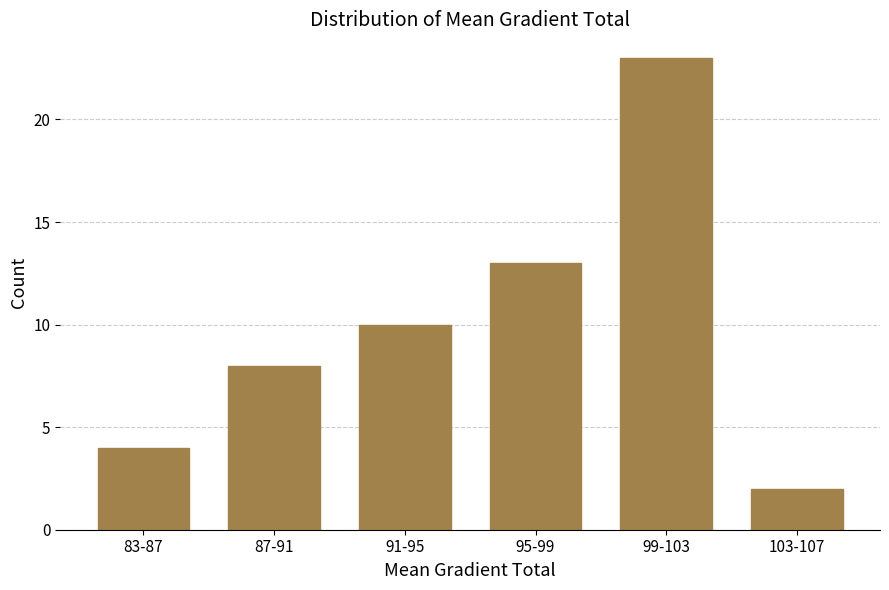

Reading left to right, transcribe all the data shown in this chart.

4	8	10	13	23	2